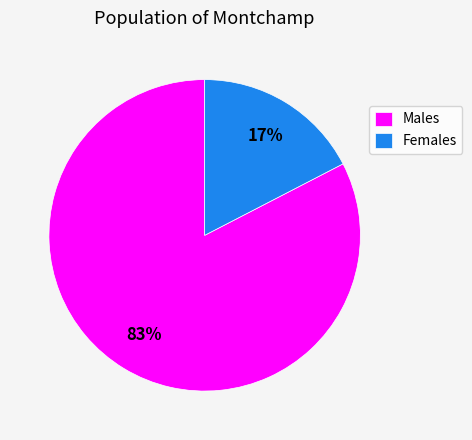

Is it true that Males is 95% of the pie?

False